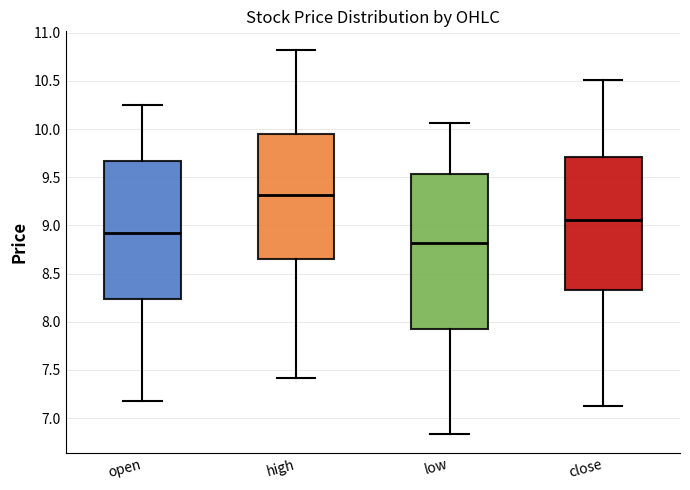

Reading left to right, read every box against the y-axis: the position of its median line, the range the box covers, and the ends of its whiskers. The values are not printed on the chart, so give them approximately, as read against the axis.

open: median 8.95, box 8.25 to 9.65, whiskers 7.20 to 10.25
high: median 9.30, box 8.65 to 9.95, whiskers 7.40 to 10.80
low: median 8.80, box 7.95 to 9.55, whiskers 6.85 to 10.05
close: median 9.05, box 8.35 to 9.70, whiskers 7.15 to 10.50